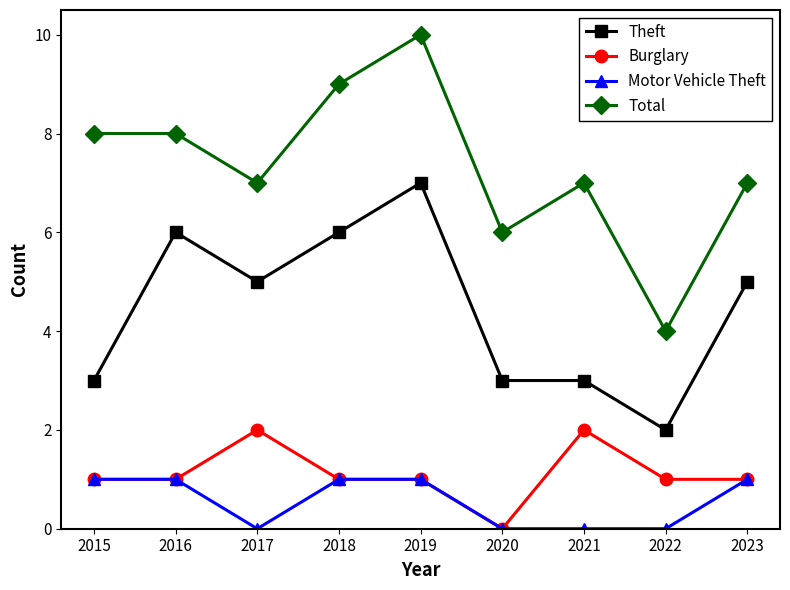

Reading right to left, transcribe all the data shown in this chart.

Theft: 2023=5	2022=2	2021=3	2020=3	2019=7	2018=6	2017=5	2016=6	2015=3
Burglary: 2023=1	2022=1	2021=2	2020=0	2019=1	2018=1	2017=2	2016=1	2015=1
Motor Vehicle Theft: 2023=1	2022=0	2021=0	2020=0	2019=1	2018=1	2017=0	2016=1	2015=1
Total: 2023=7	2022=4	2021=7	2020=6	2019=10	2018=9	2017=7	2016=8	2015=8